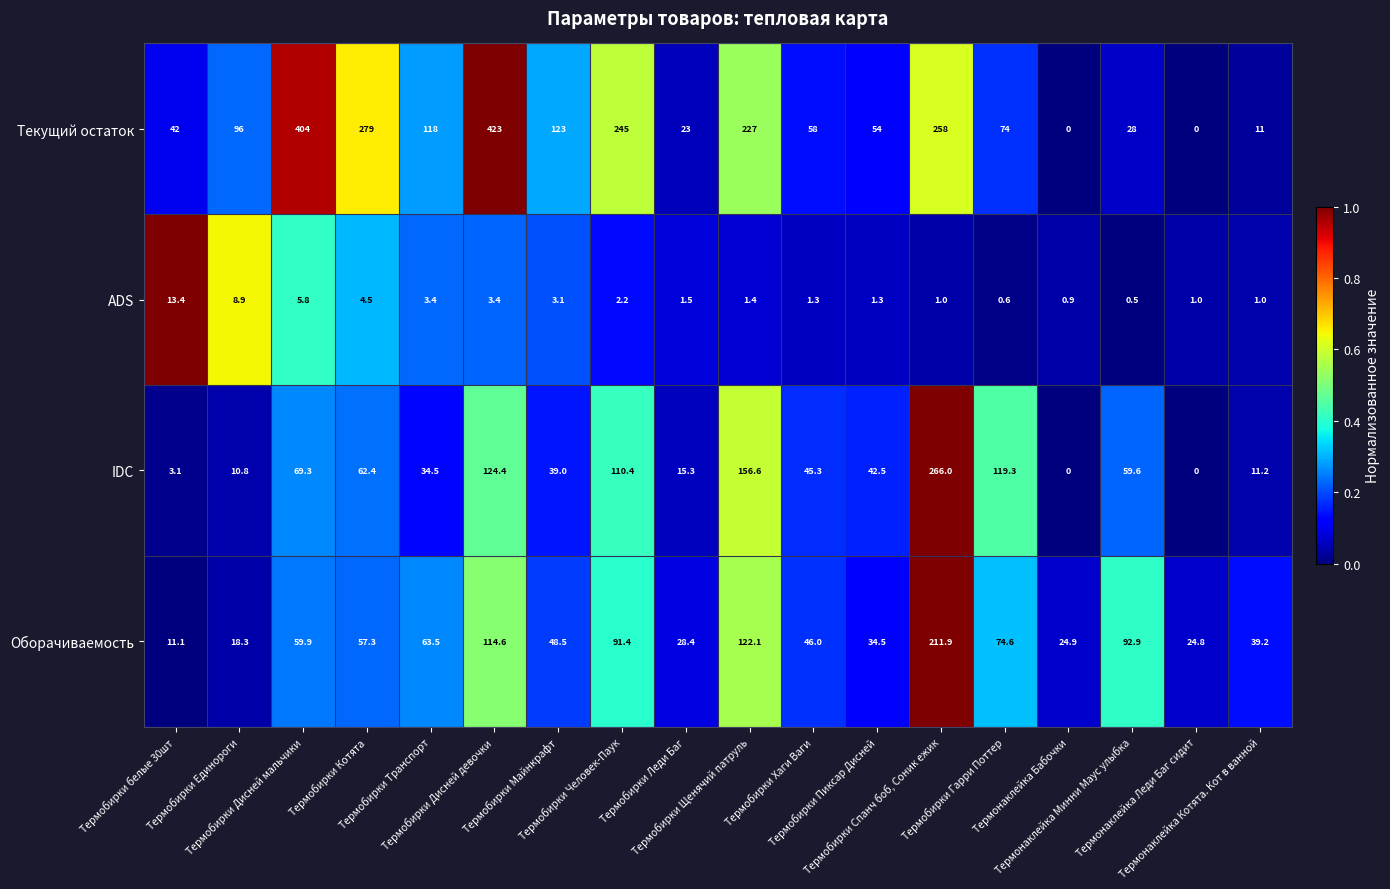

What is the minimum value for Оборачиваемость?

11.1